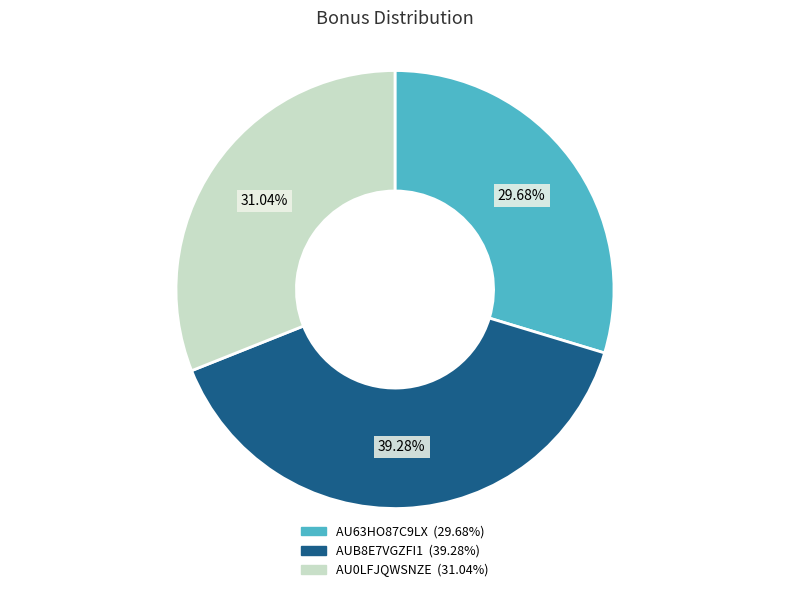

Is there any slice that represents more than half of the pie?

No